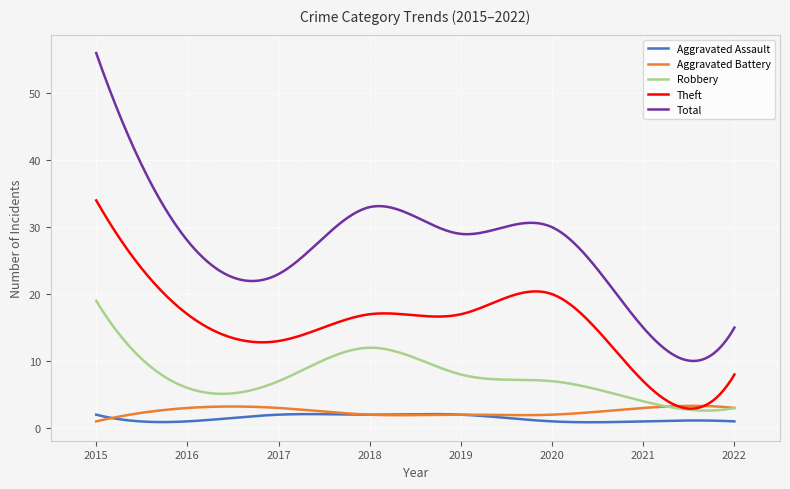

What is the sum of all Total values?

8078.1